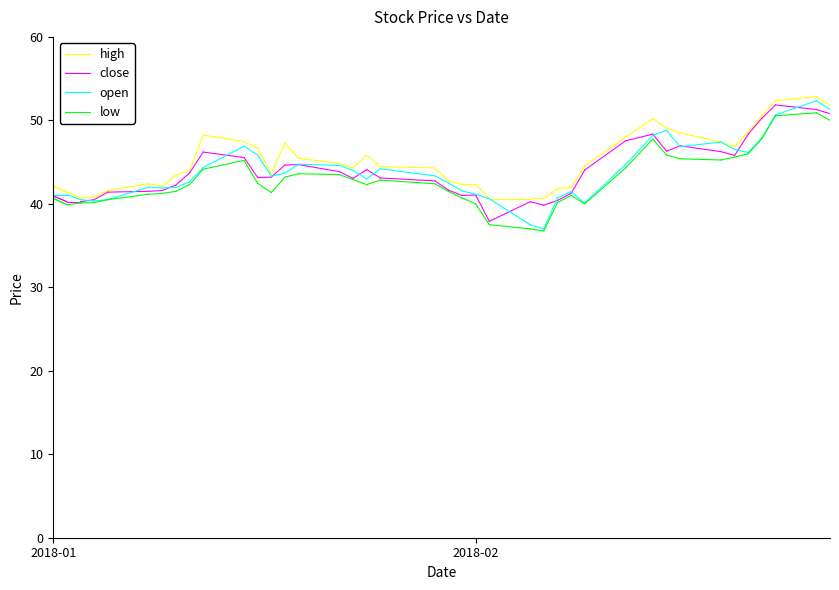

Rank the series by their average value, from lowest to highest.

low, close, open, high